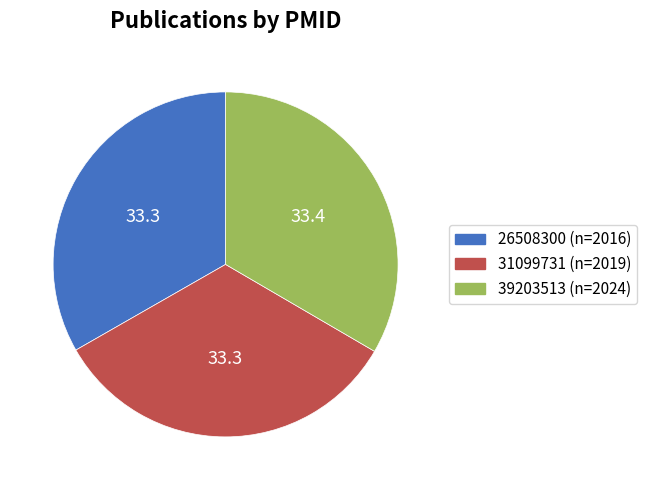

Does 39203513 represent more than half of the total?

No